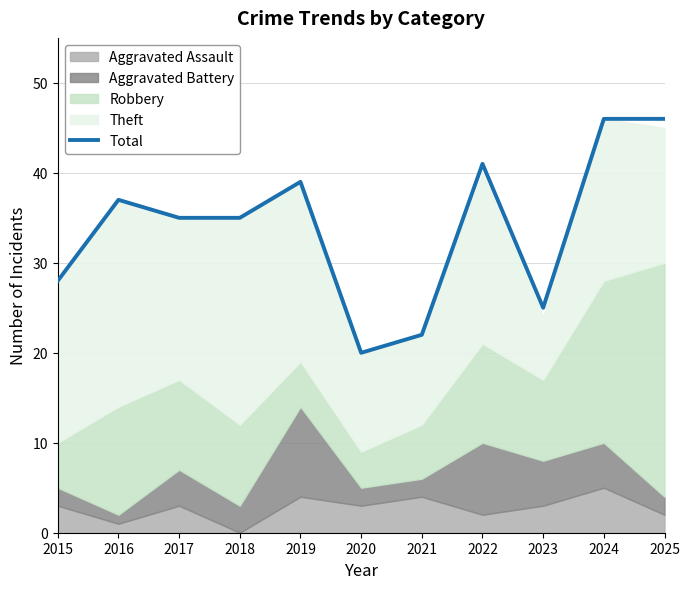

Does the chart have visible grid lines?

Yes